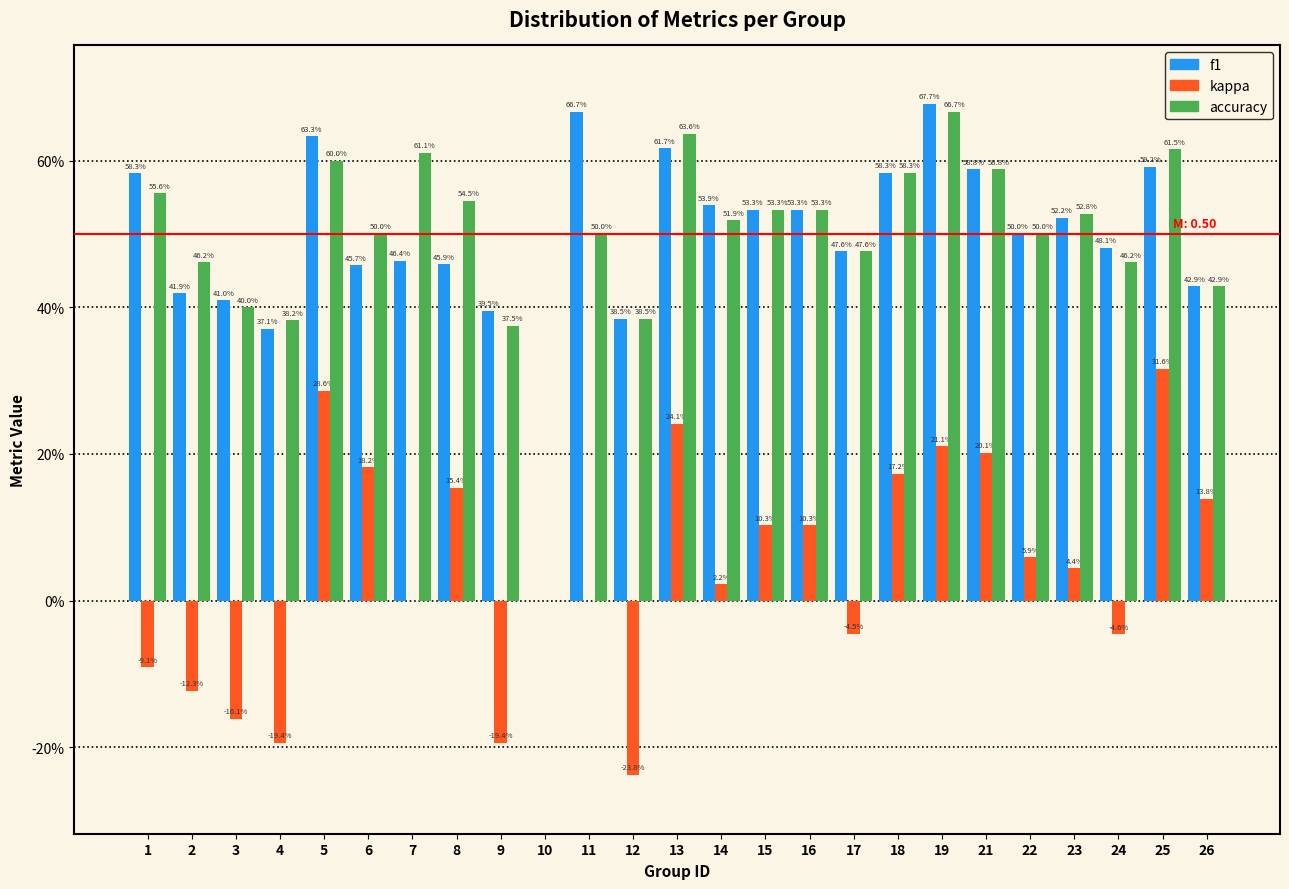

What are all the series names shown in the legend?

f1, kappa, accuracy